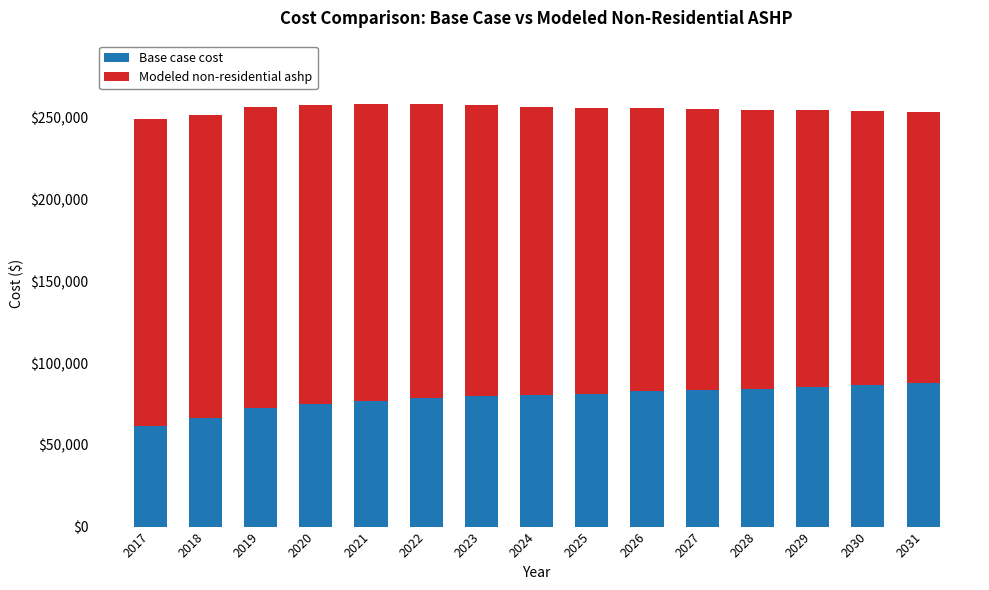

What is the difference between the Base case cost values at 2020 and 2029?

10450.7